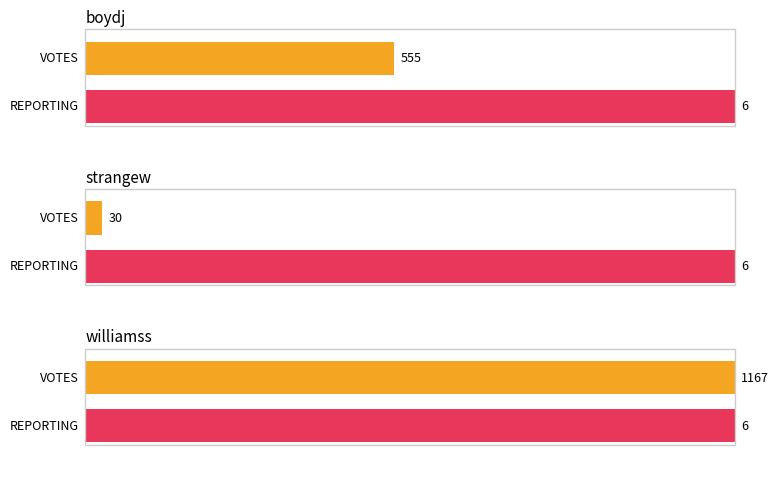

Where does the williamss series first go above 6?

VOTES